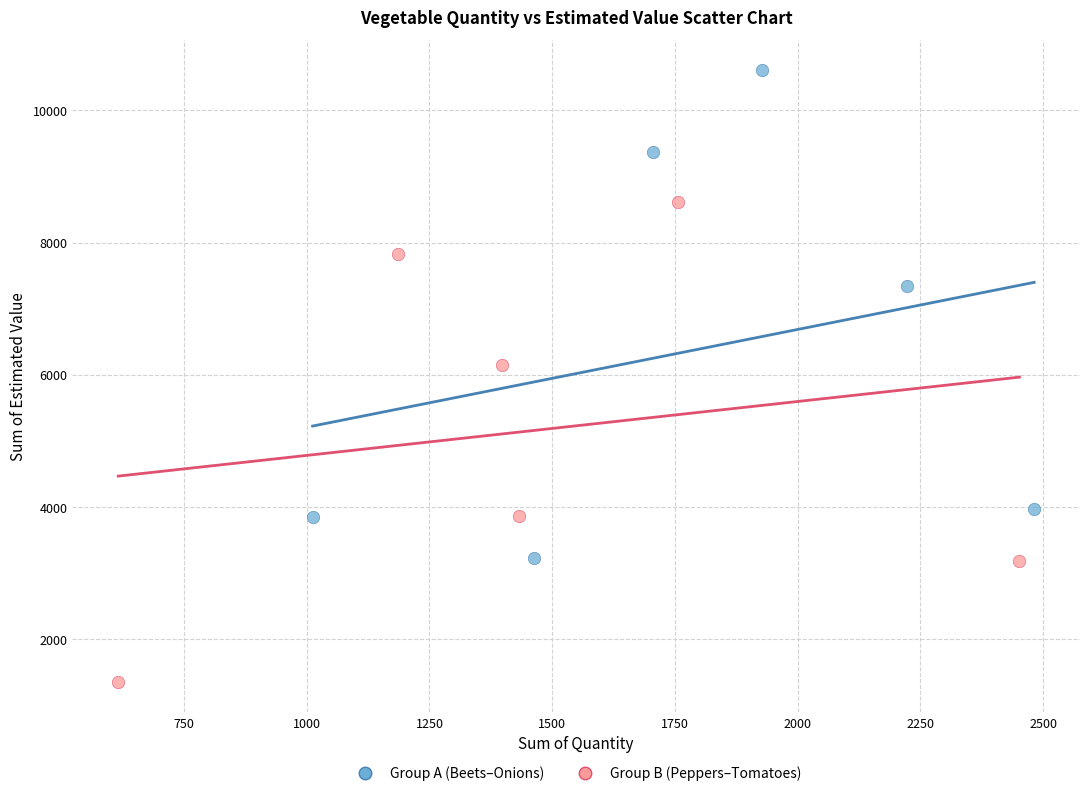

Which series contains the highest Y value?

Group A (Beets–Onions)